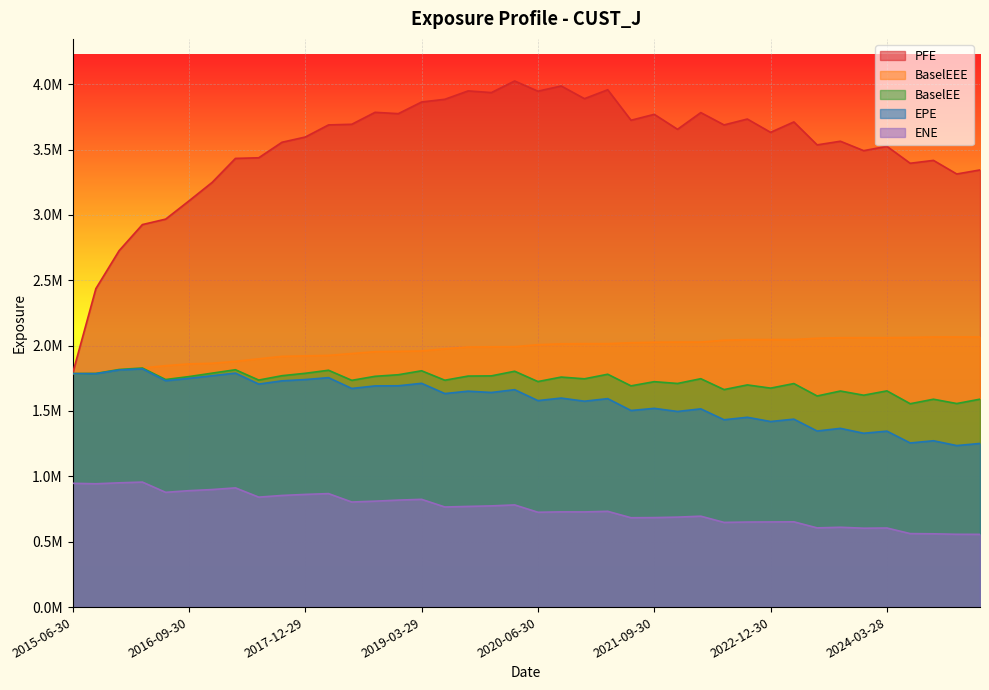

Rank the series at 2016-03-31 from highest to lowest value.

PFE, BaselEE, BaselEEE, EPE, ENE